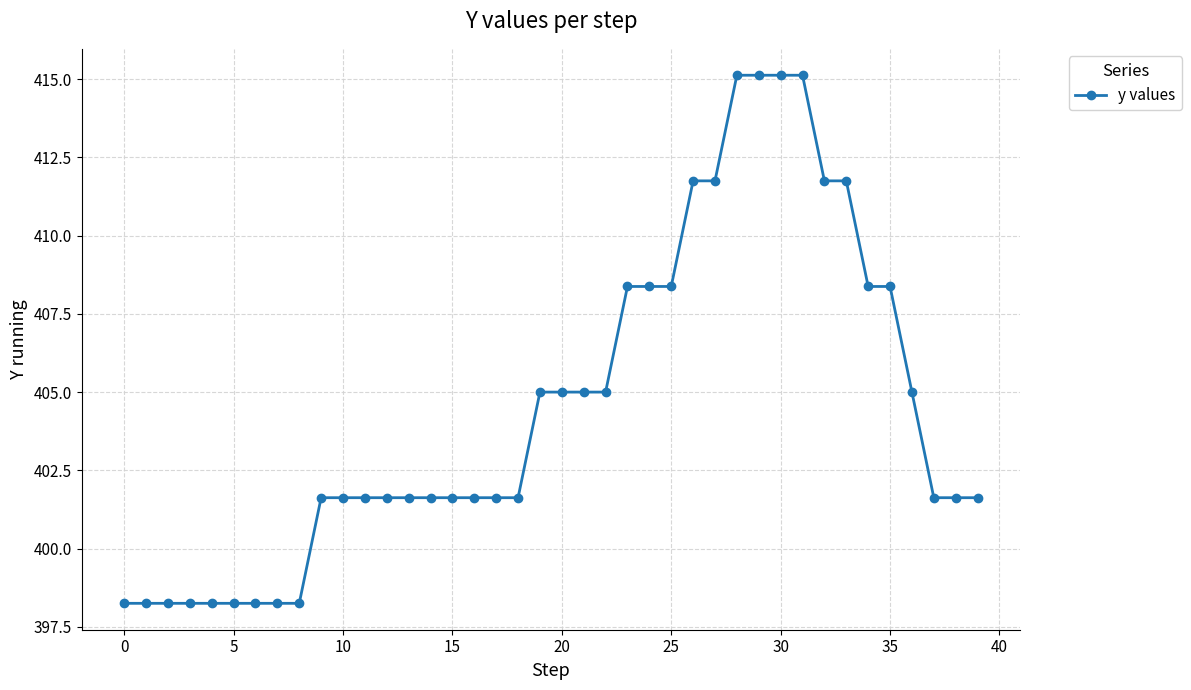

What is the sum of all values?

16179.8